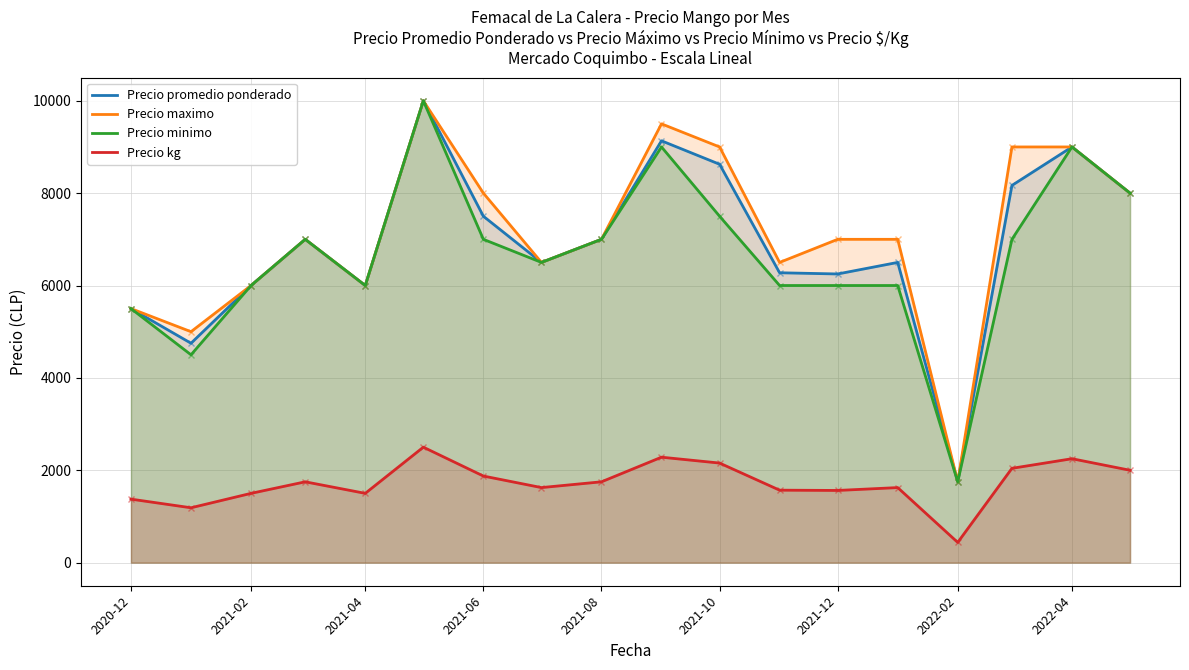

Which series has the largest range (max minus min)?

Precio promedio ponderado